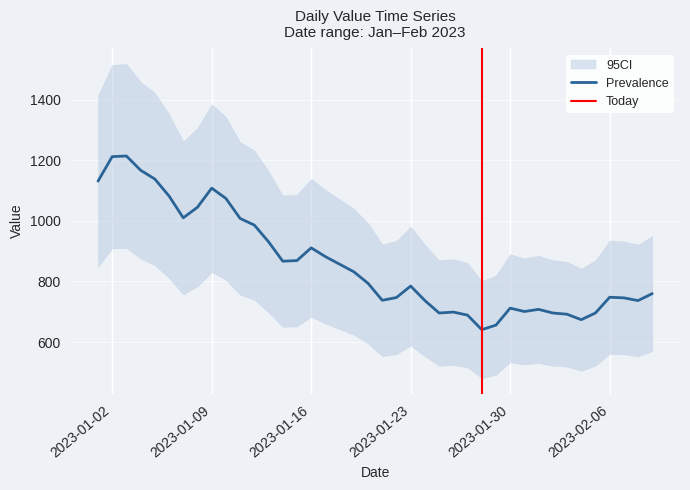

Between 2023-02-03 and 2023-02-06, which is larger?

2023-02-06